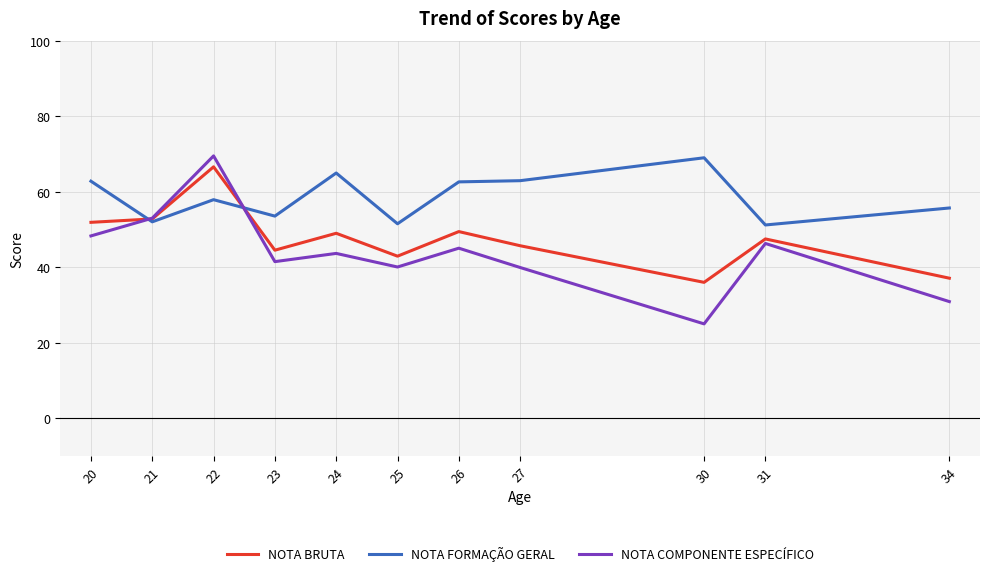

Which series has the largest total across all categories?

NOTA FORMAÇÃO GERAL